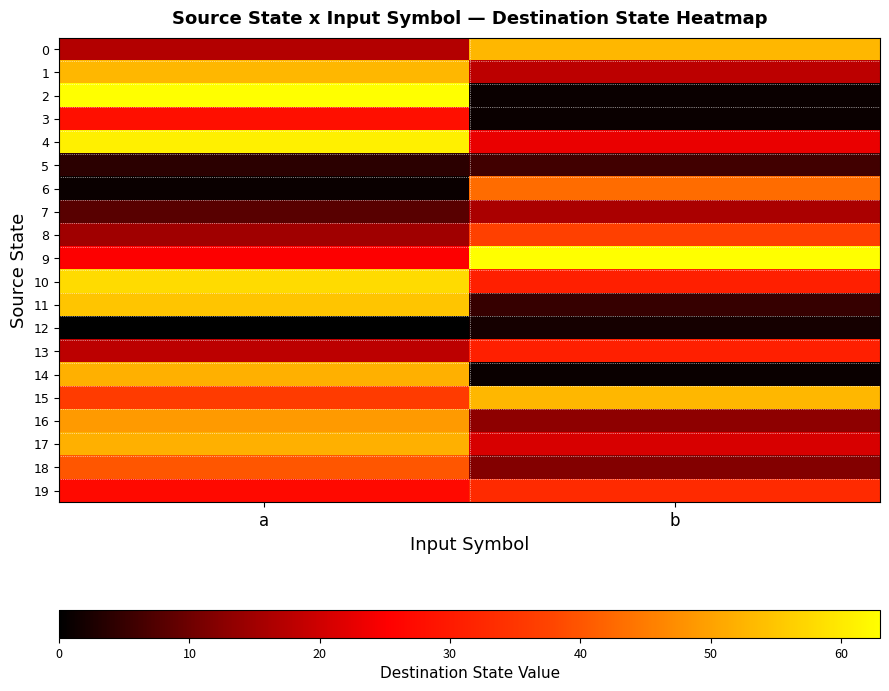

Which series changed the most between a and b?

2